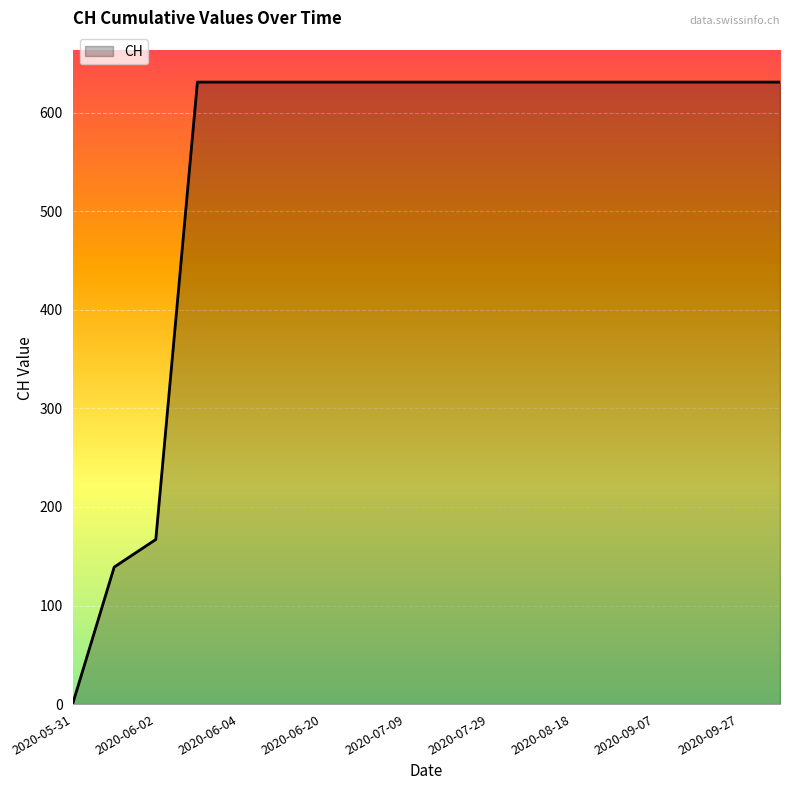

What is the difference between the maximum and minimum values?

631